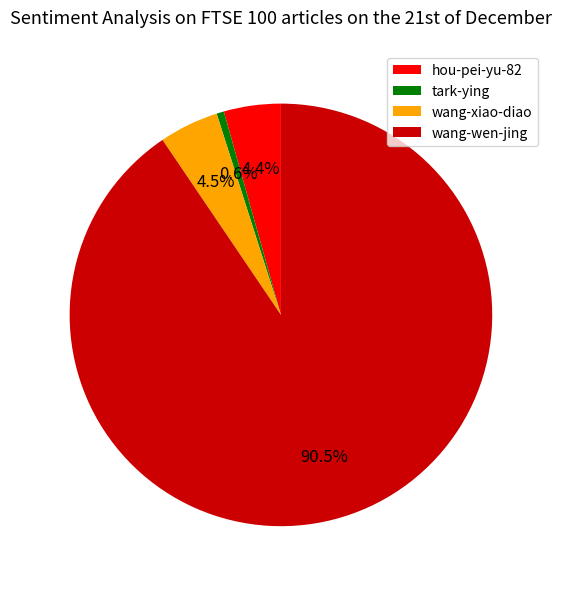

Between tark-ying and wang-xiao-diao, which is larger?

wang-xiao-diao